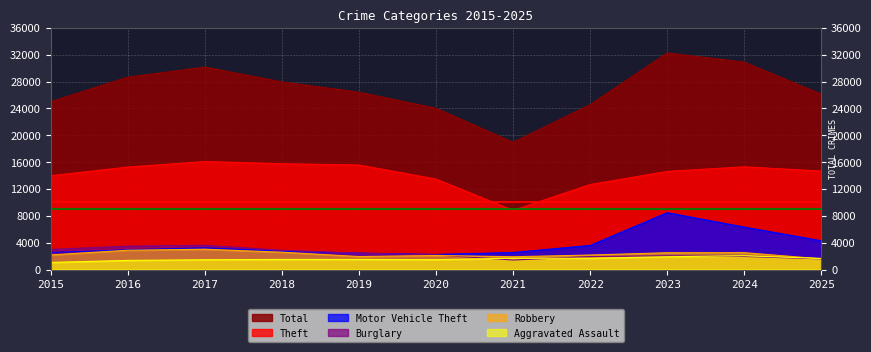

In Total, how many points are lower than both neighbors (excluding endpoints)?

1